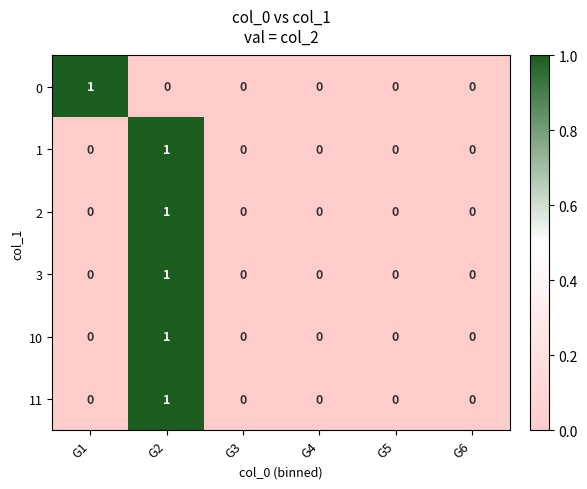

True or false: 11 has a value of 1 at G5.

False